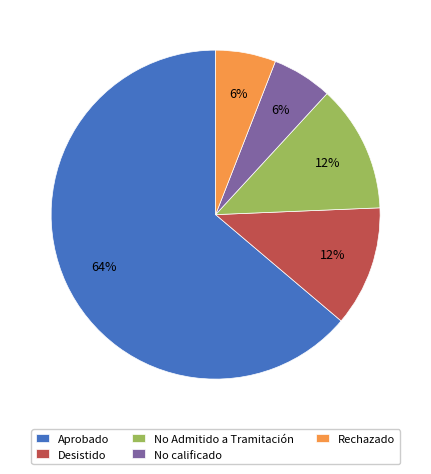

Which has a higher value, Rechazado or No Admitido a Tramitación?

No Admitido a Tramitación